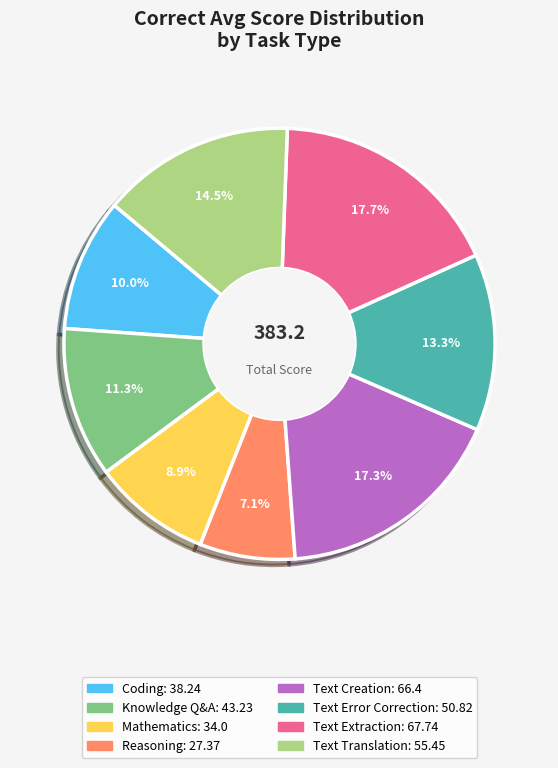

To the nearest percent, what percentage of the pie is Knowledge Q&A?

11%